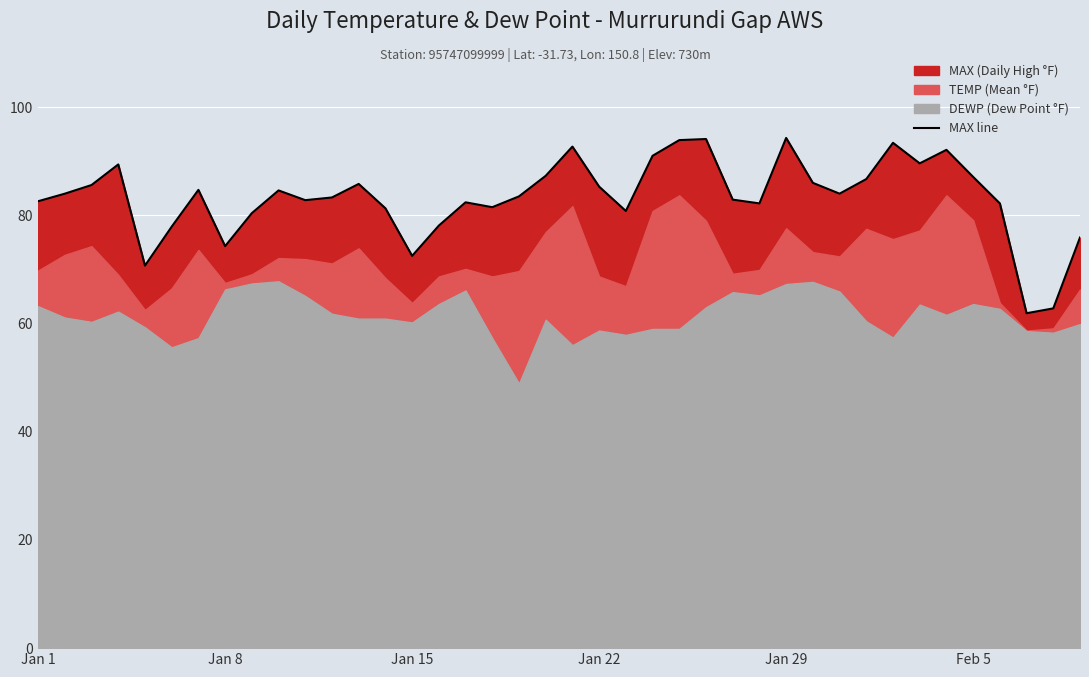

How many interior local valleys (lower than both neighbors) does the data have?

10